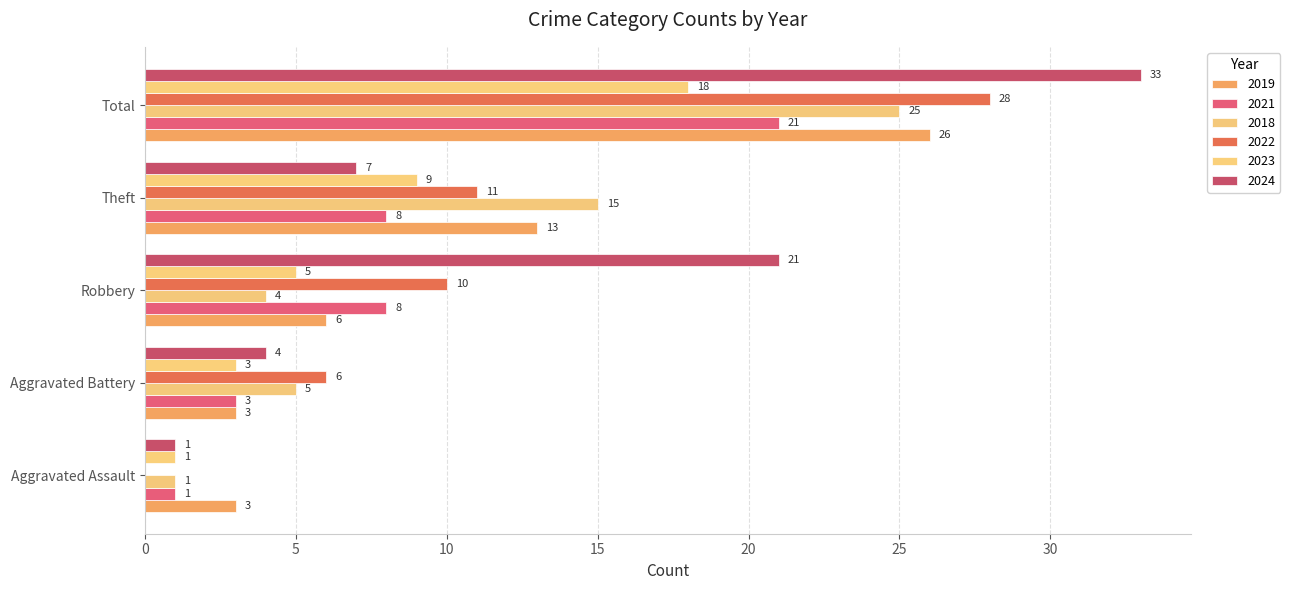

Is the value of 2018 at Total greater than the value of 2019 at Total?

No